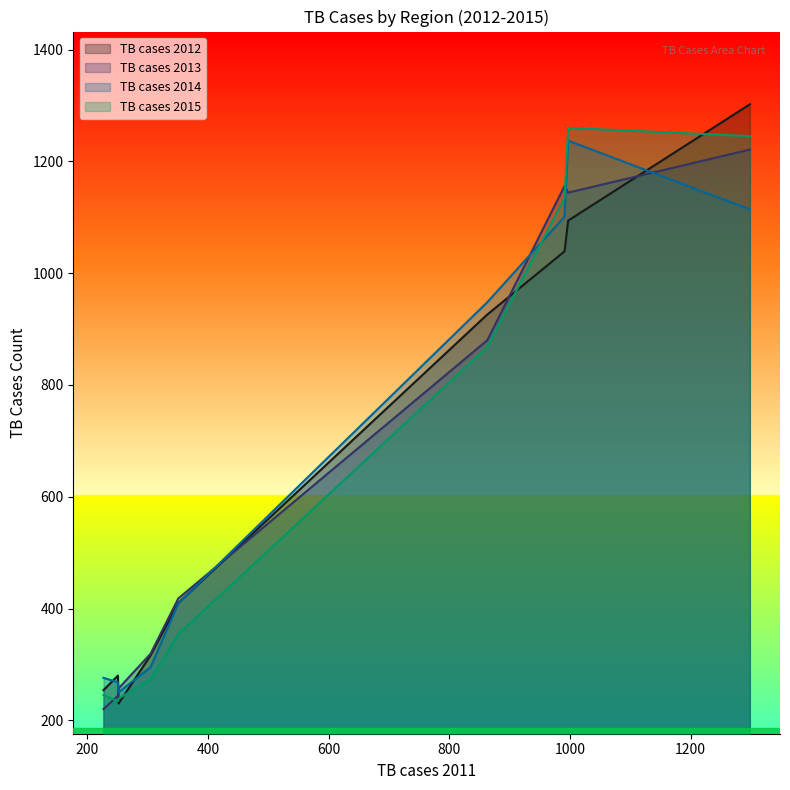

What is the greatest value displayed?

1302